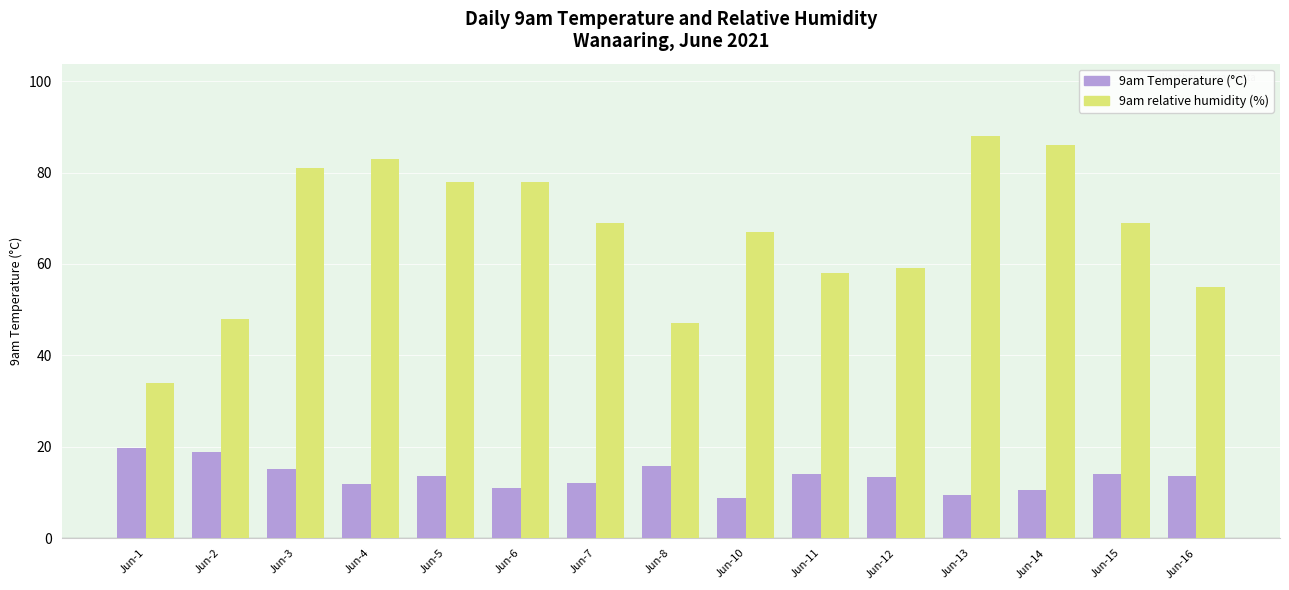

Rank the series at Jun-2 from lowest to highest value.

9am Temperature (°C), 9am relative humidity (%)